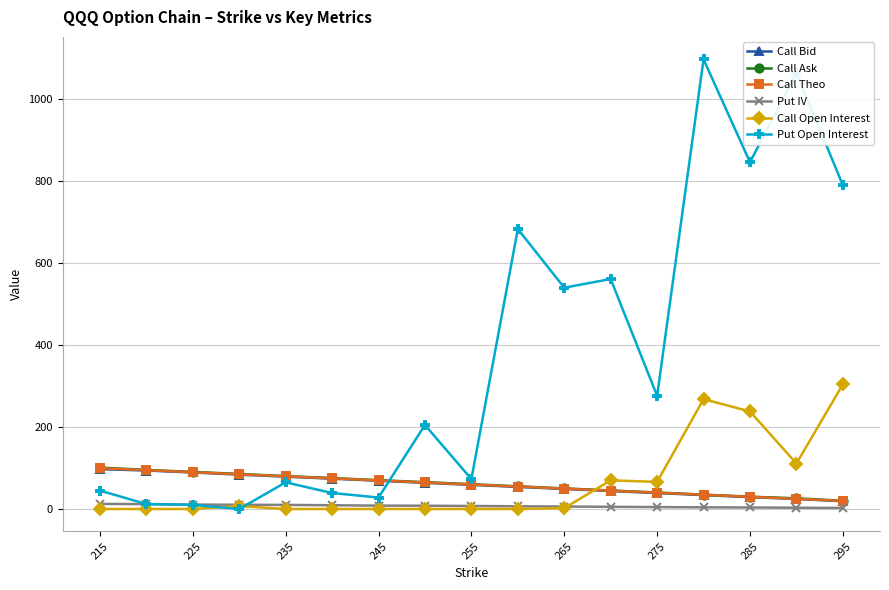

At how many categories does at least one series exceed 176?

9